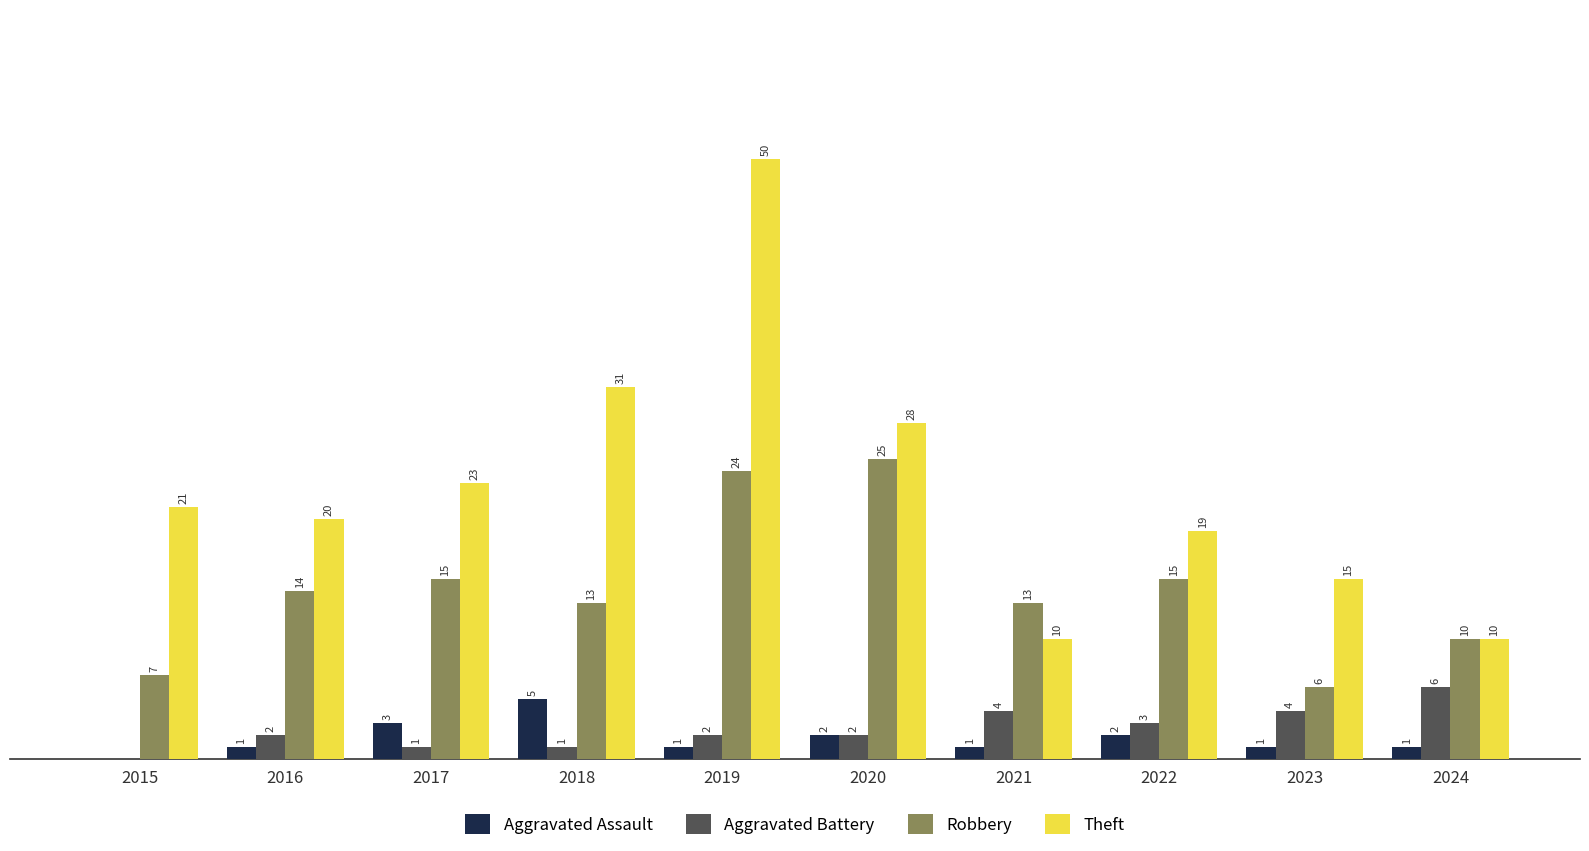

Which series changed the most between 2023 and 2024?

Theft